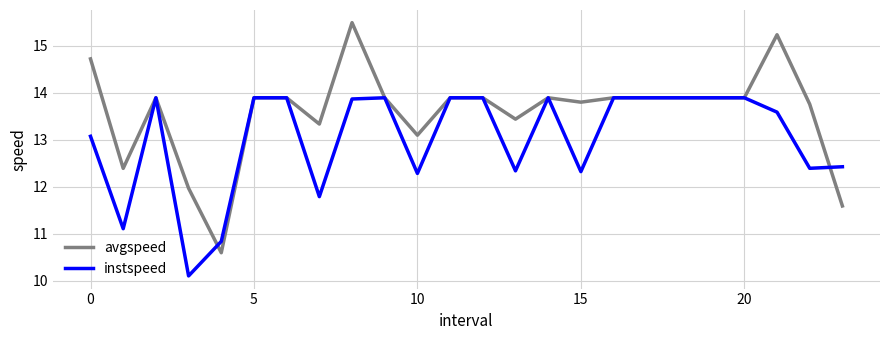

Which series has the largest range (max minus min)?

avgspeed